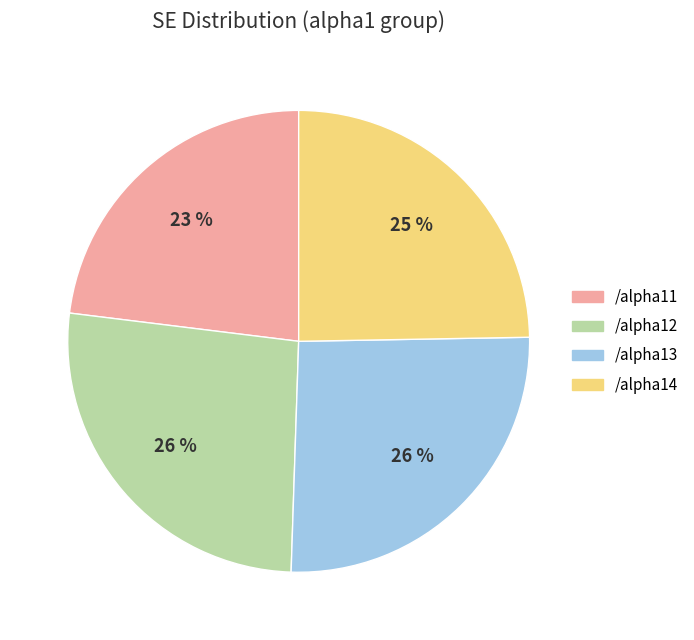

To the nearest percent, what portion does /alpha13 represent?

26%